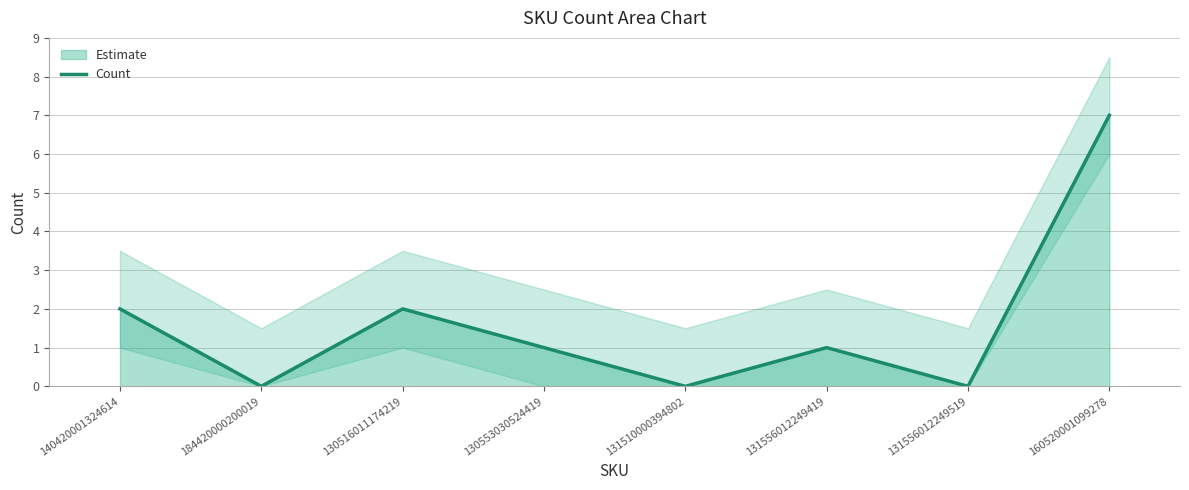

Which has a higher value, 131556012249519 or 130516011174219?

130516011174219